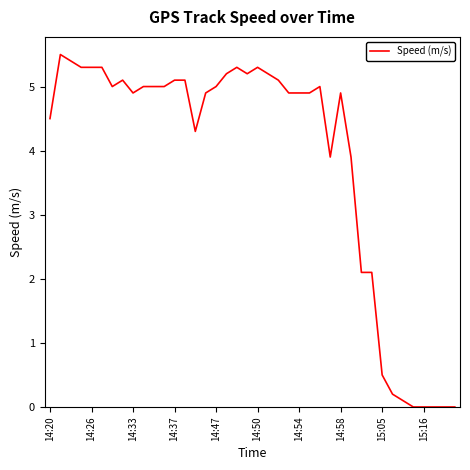

What is the difference between the maximum and minimum values?

5.5